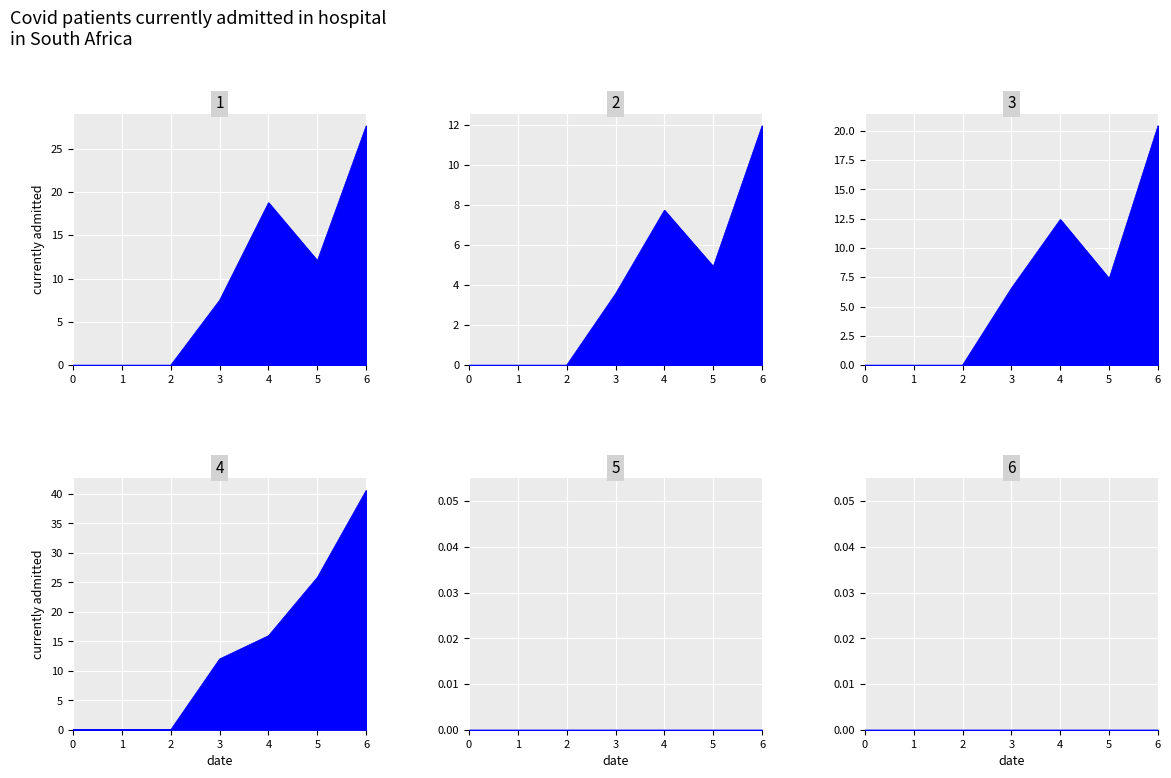

List the labels in order of 1 value, smallest first.

0, 1, 2, 3, 5, 4, 6